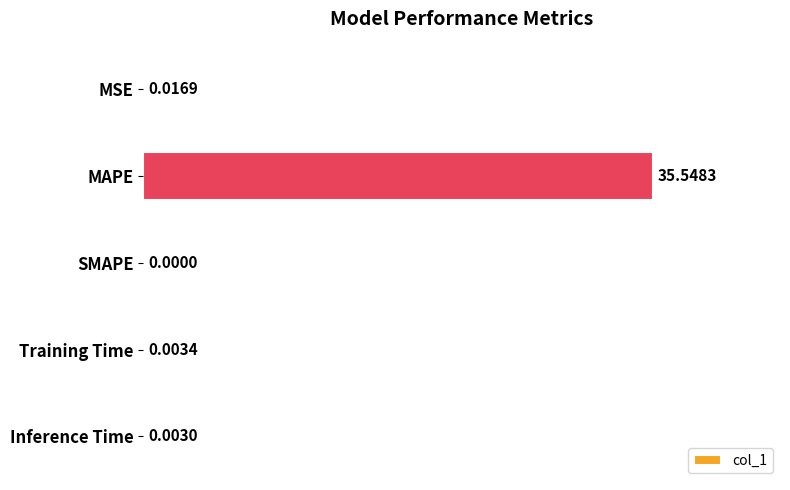

Are the bars horizontal?

Yes